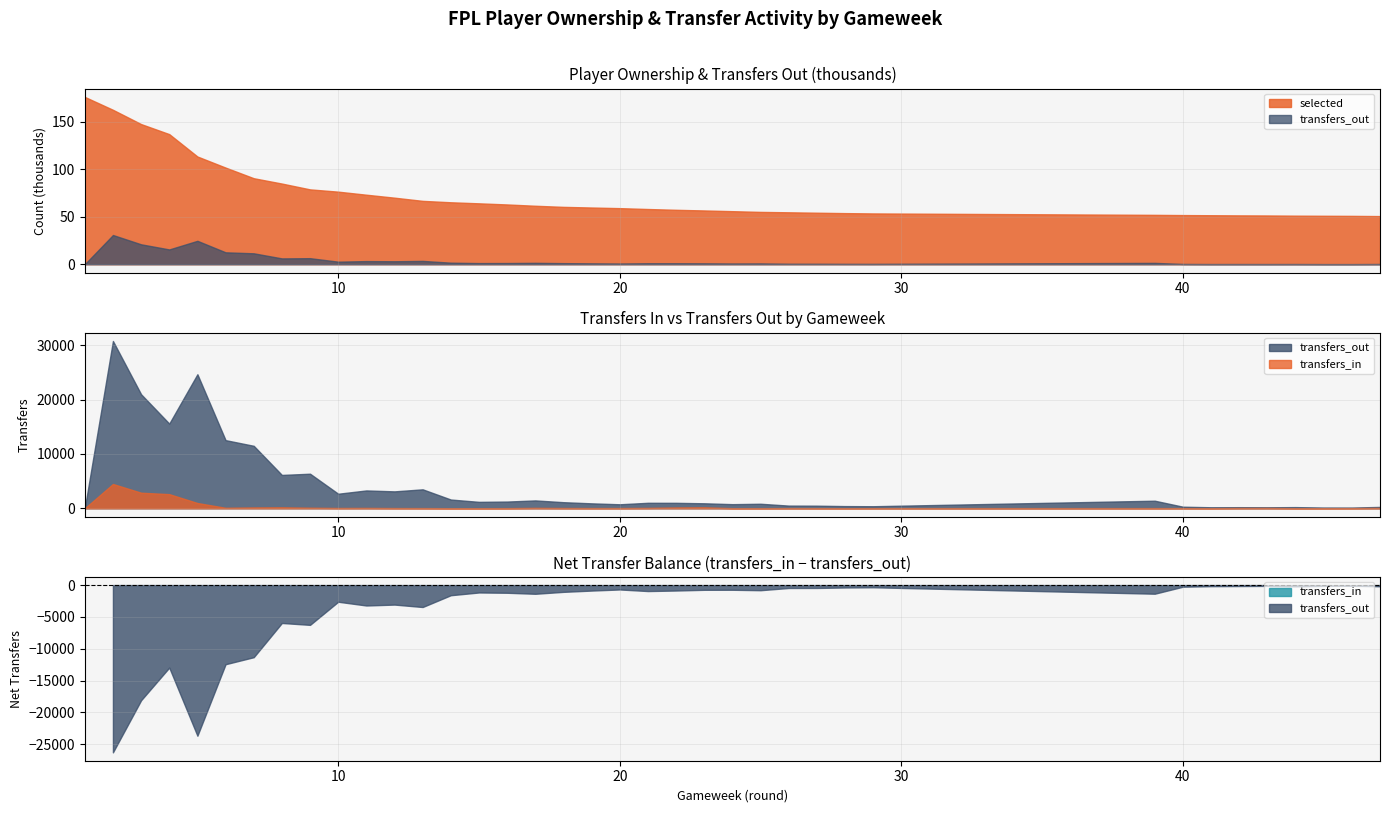

Which series has the largest total across all categories?

selected